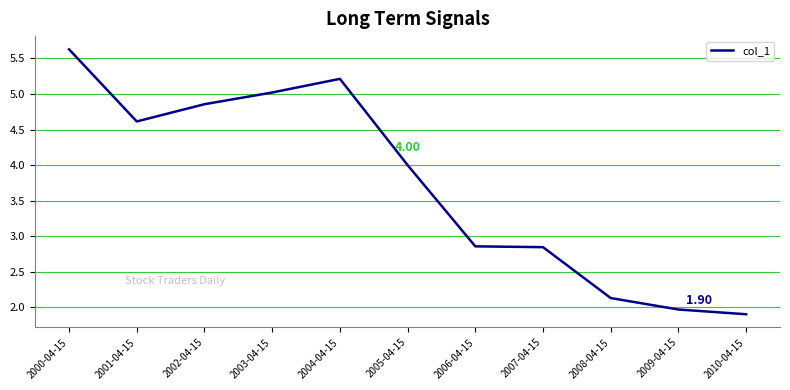

What is the change in value from 2000-04-15 to 2003-04-15?

-0.6